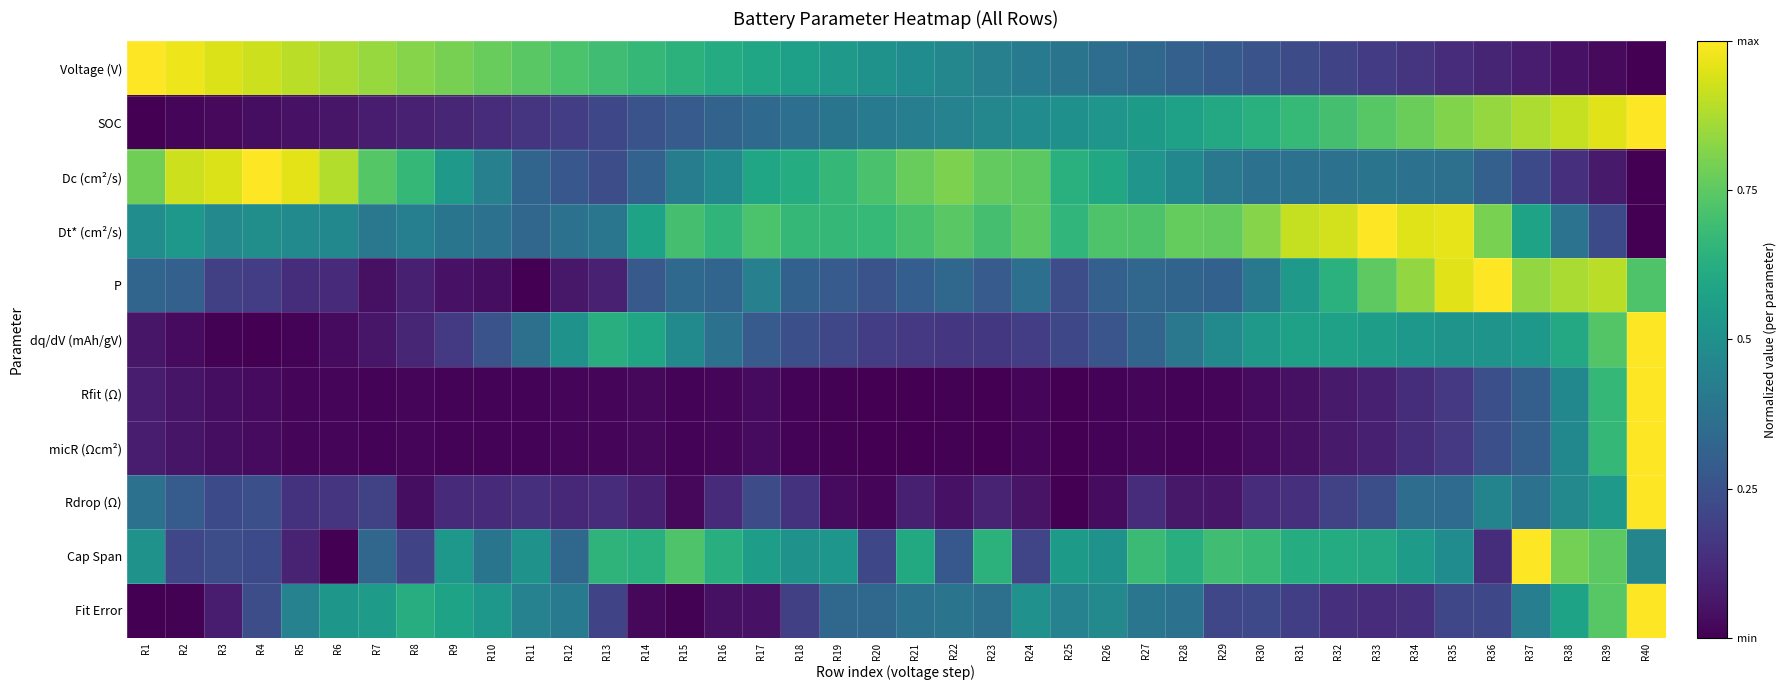

Count the number of categories in the chart.

40